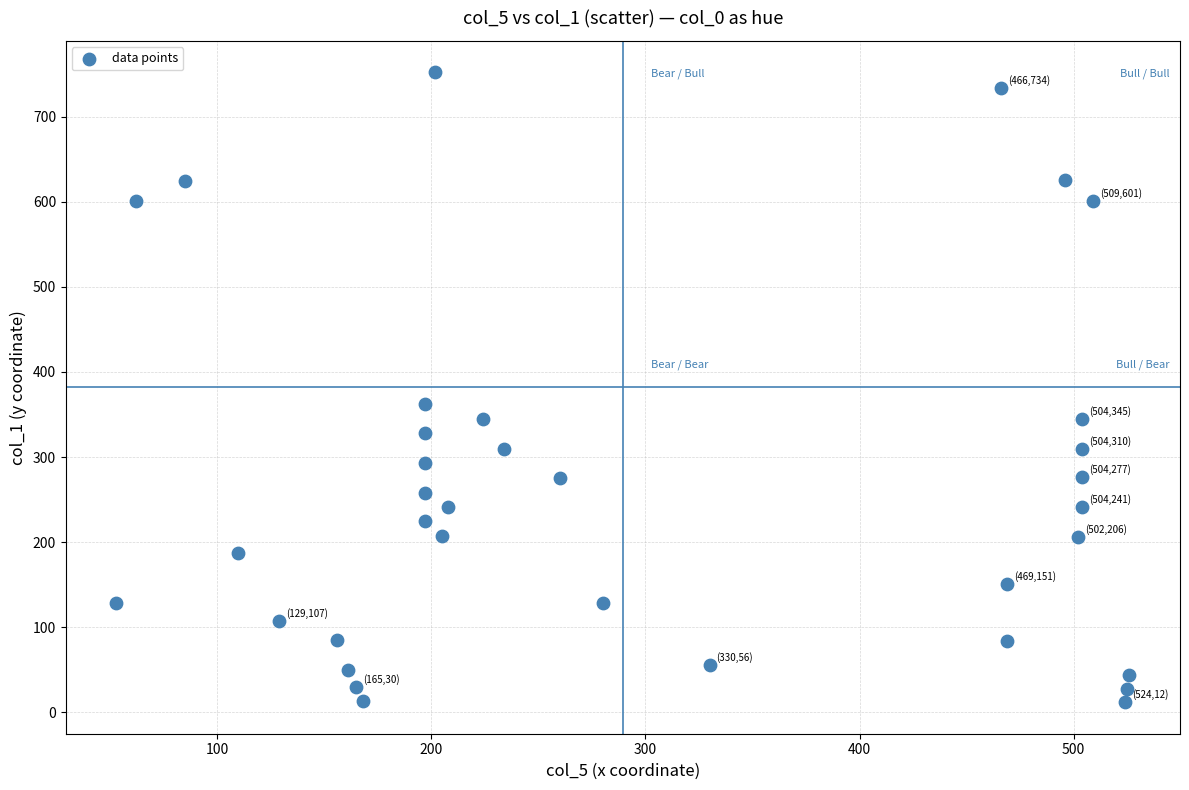

What is the range of X values (max minus min)?

473